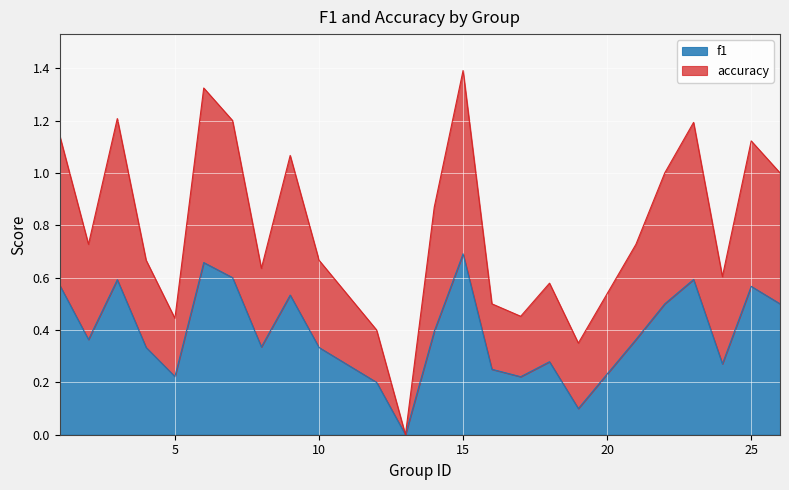

The value of f1 at 7 is 1.1. True or false?

False